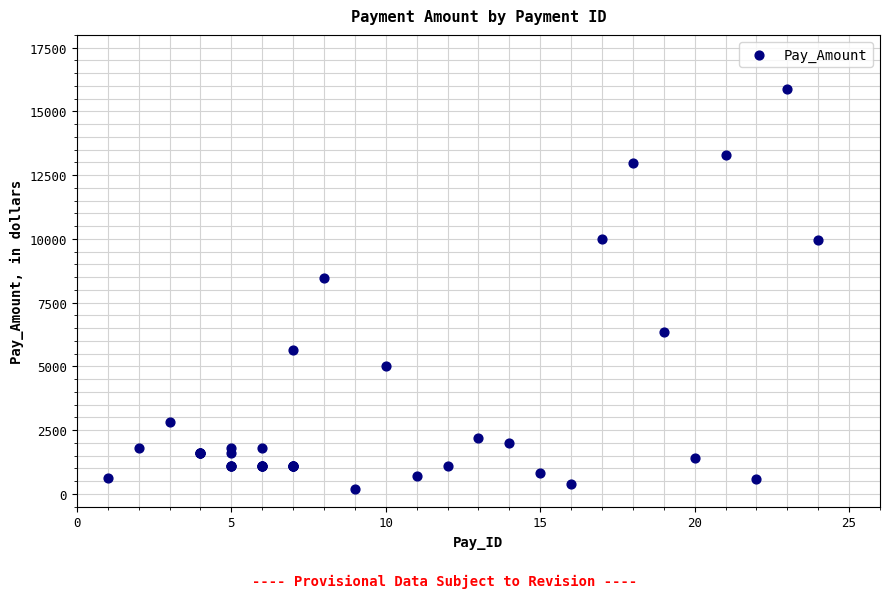

What Y value in the scatter plot is closest to 8048?

8450.7